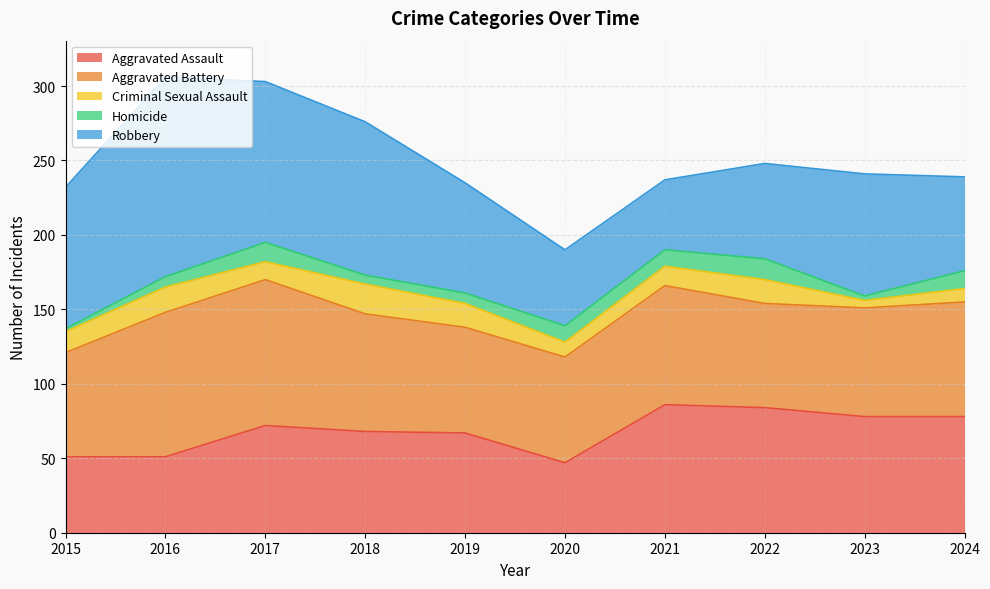

Where does the Homicide series first go above 11?

2017